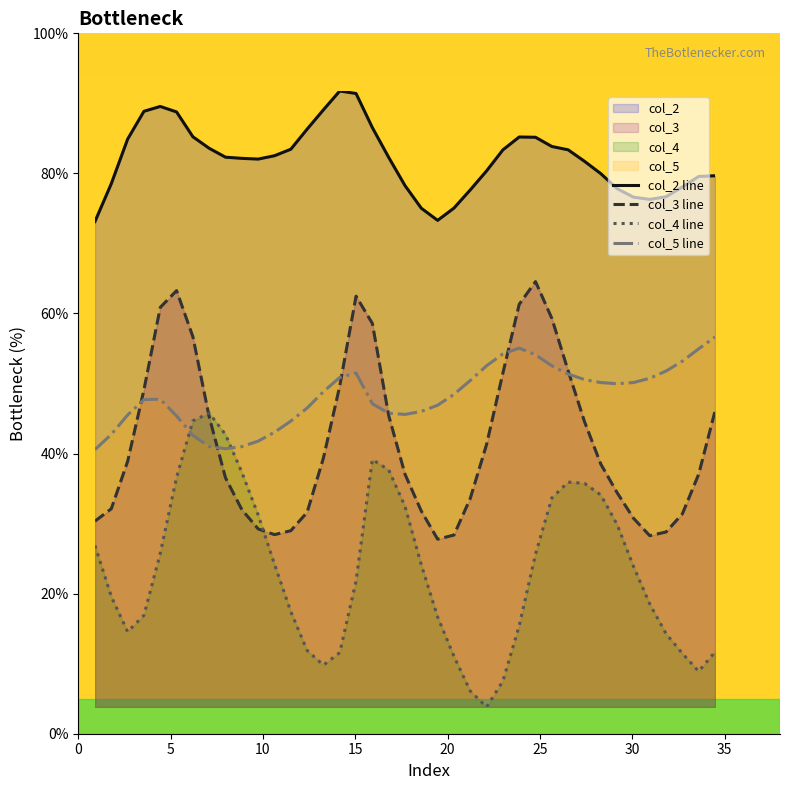

Which series ends up on top after the final intersection of col_5 line and col_3 line?

col_5 line